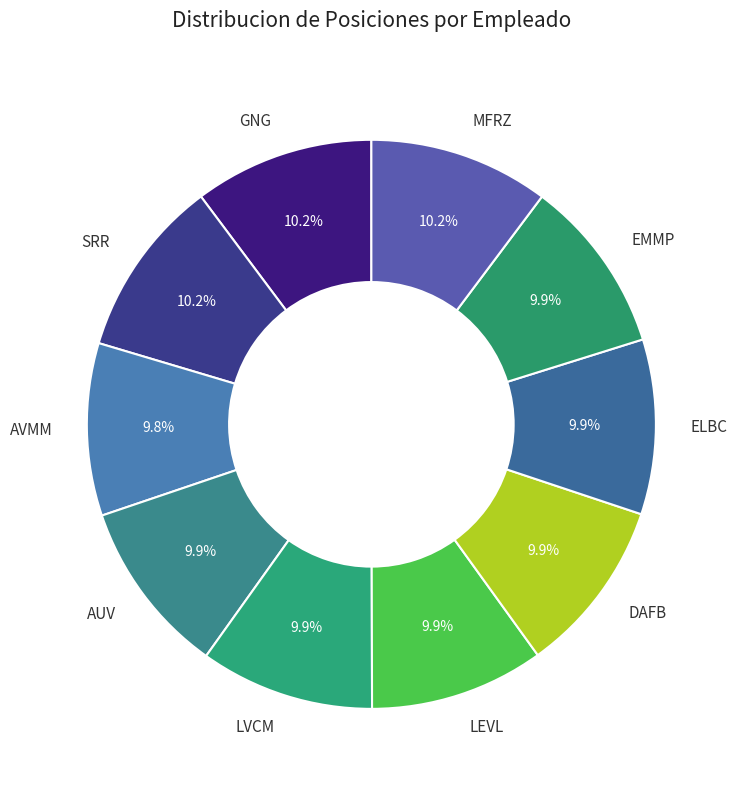

Combined, do MFRZ and SRR account for over 50%?

No